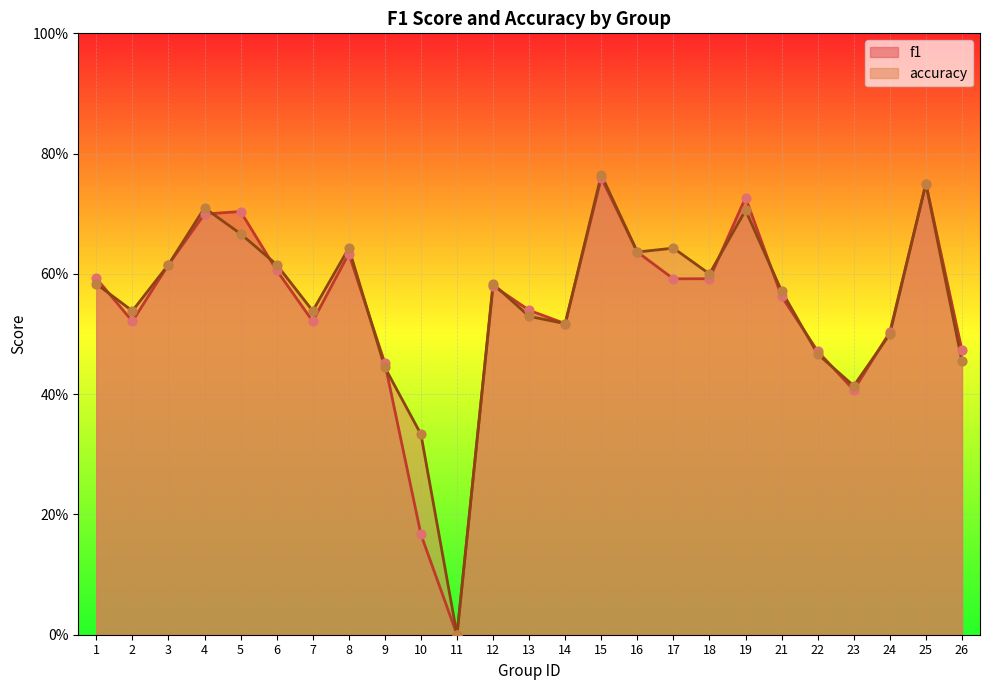

Is the value of accuracy at 11 greater than the value of f1 at 11?

No